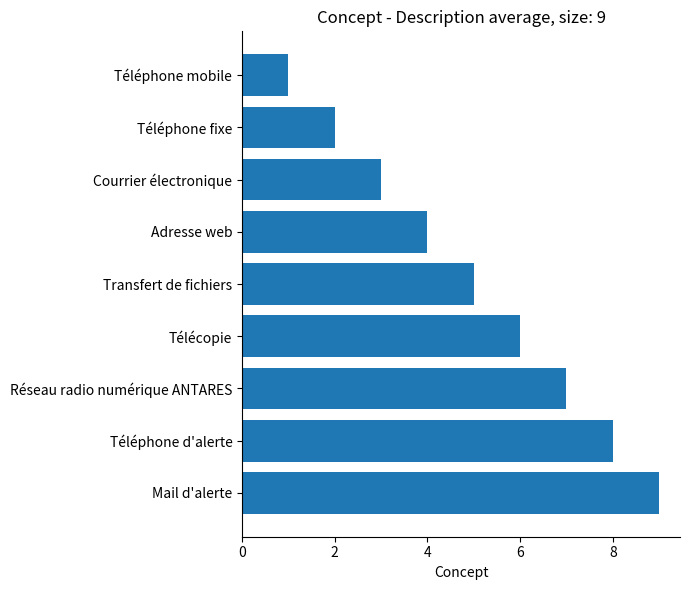

At which label is the value closest to 5?

Transfert de fichiers